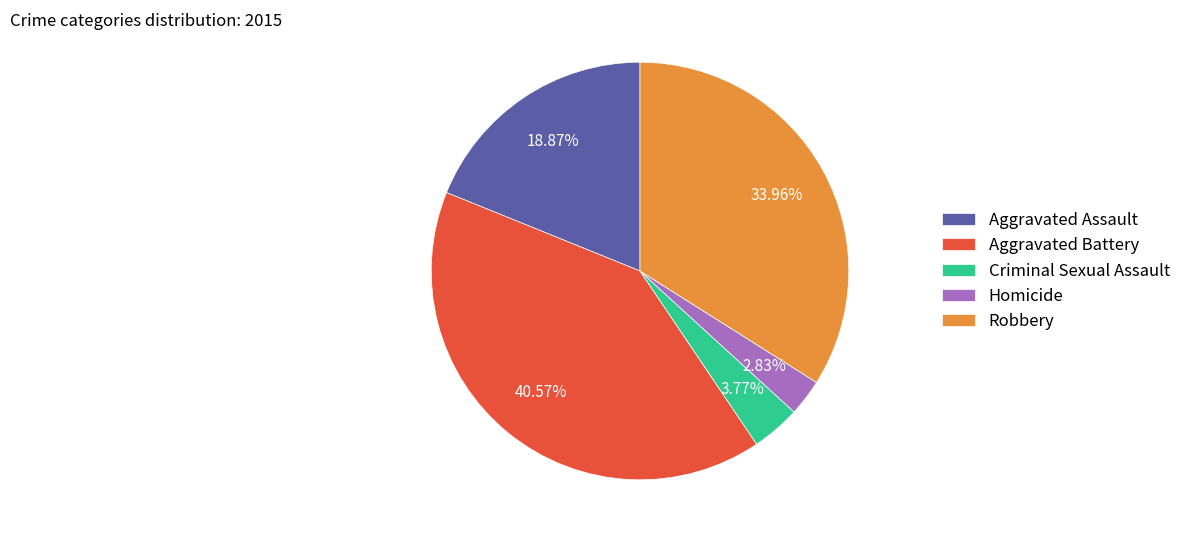

To the nearest percent, what is the combined percentage of Robbery and Aggravated Battery?

75%